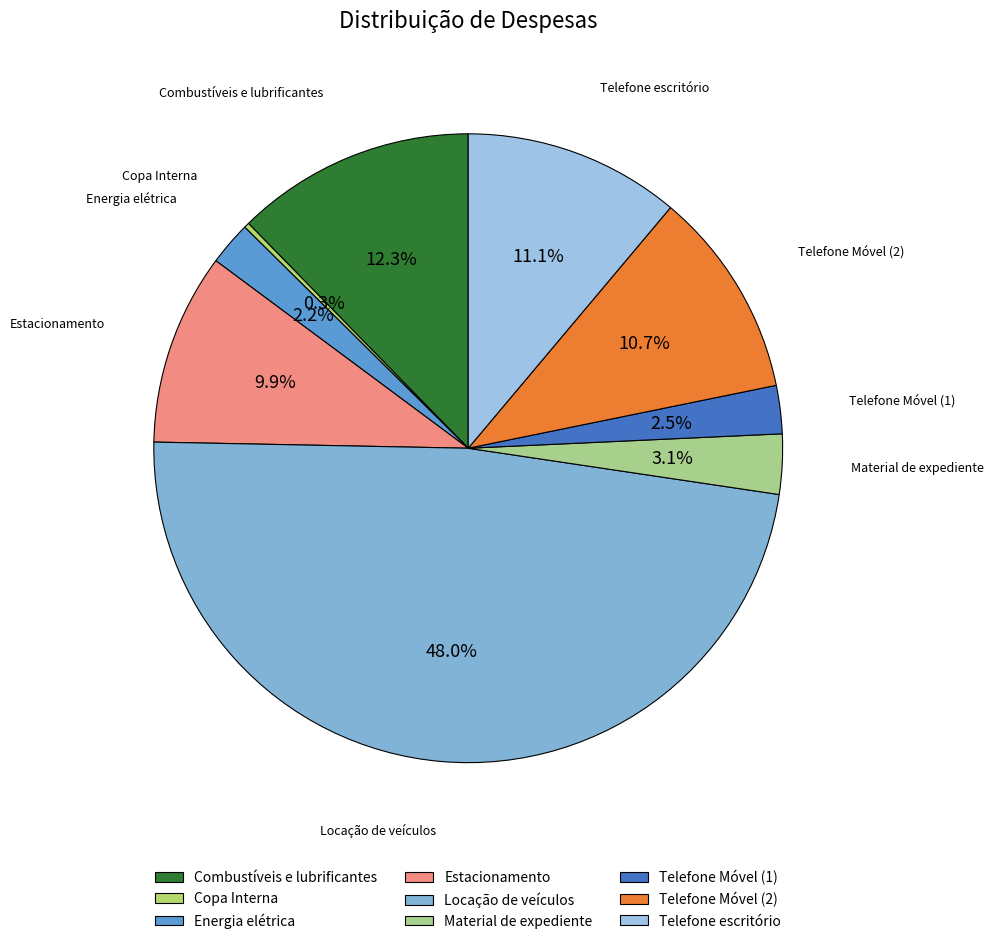

Which has a higher value, Telefone Móvel (1) or Telefone escritório?

Telefone escritório